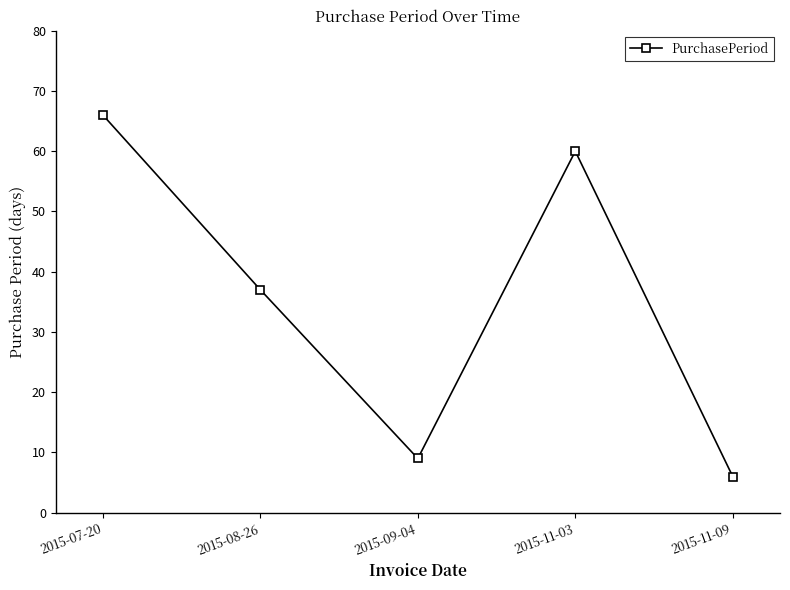

The chart shows a value of 66 at 2015-07-20. True or false?

True